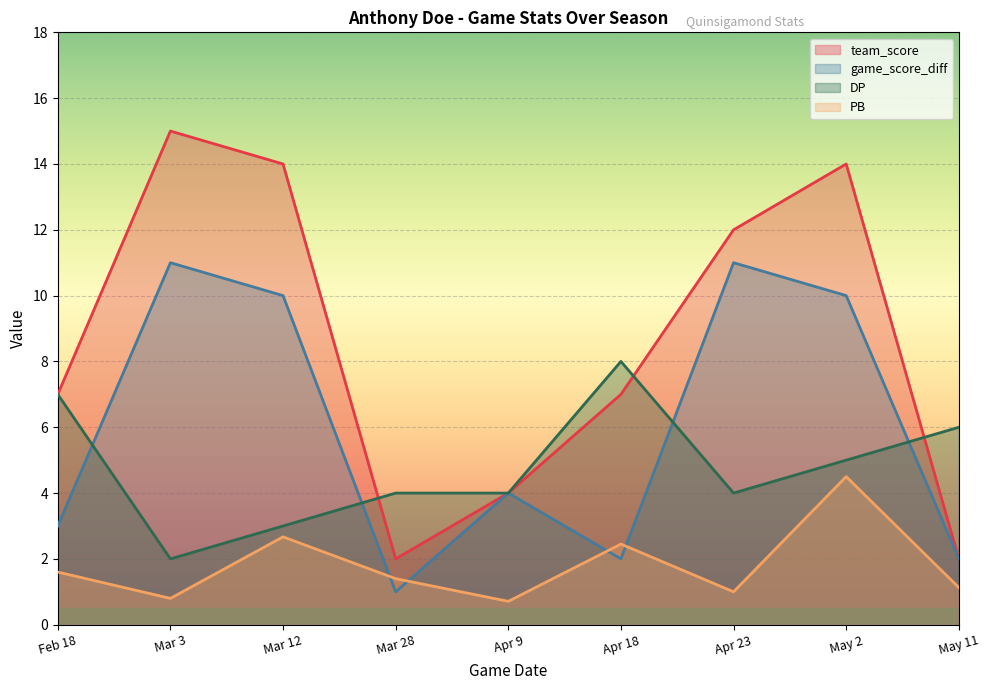

What is the total value across all series at Mar 3?

28.8